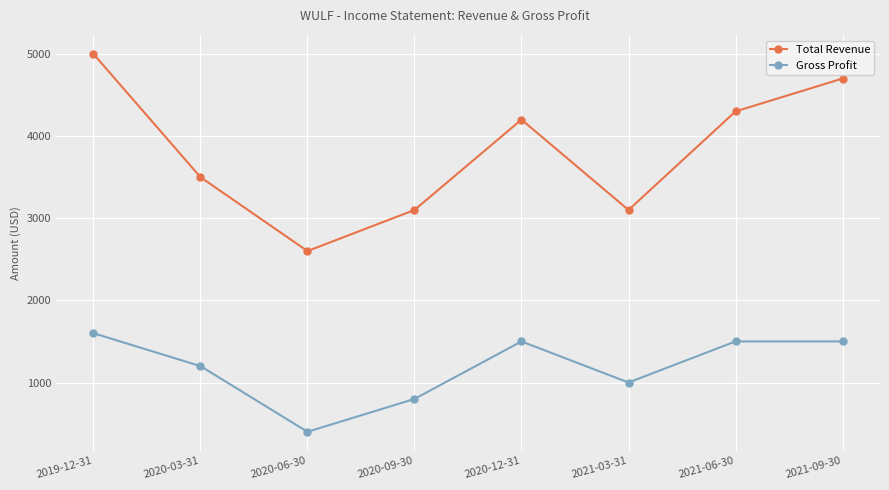

Which series has the largest total across all categories?

Total Revenue